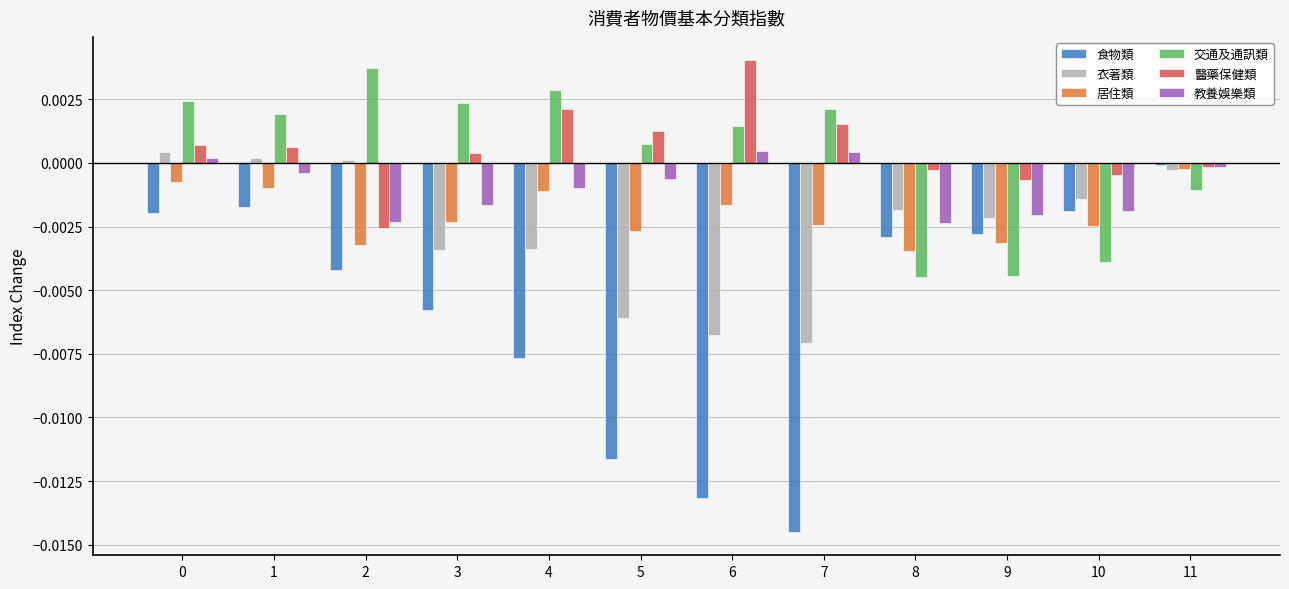

At which label is 食物類 closest to 0?

11